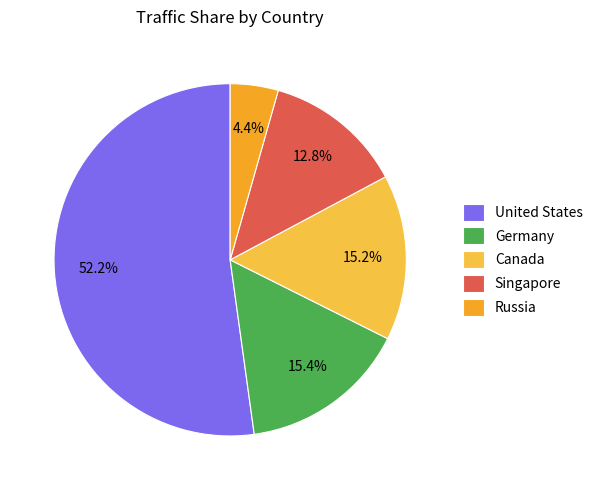

How many segments does this pie chart have?

5